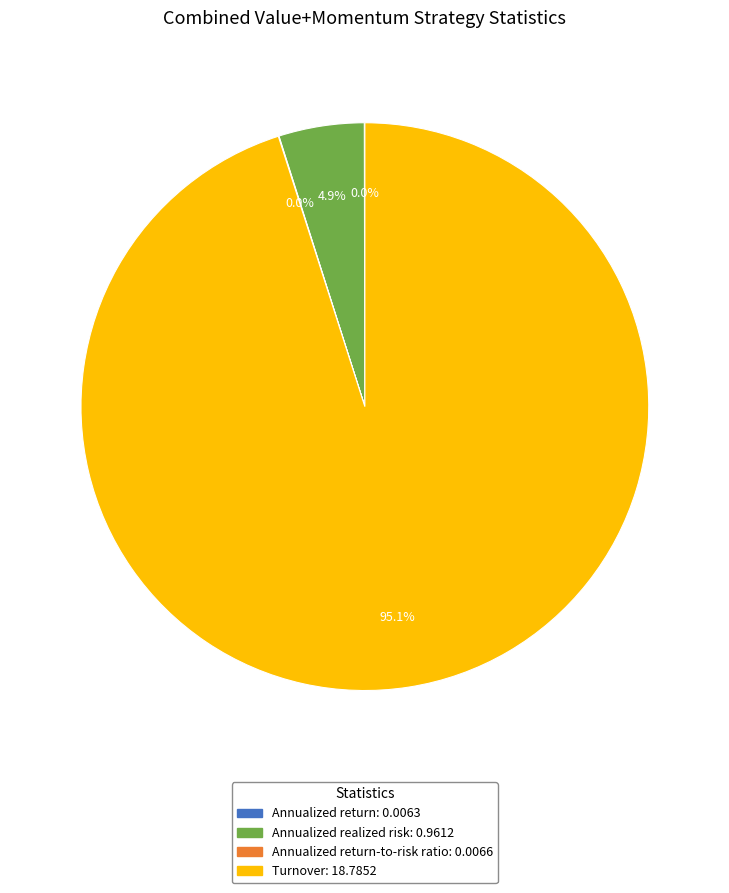

Is there any slice that represents more than half of the pie?

Yes